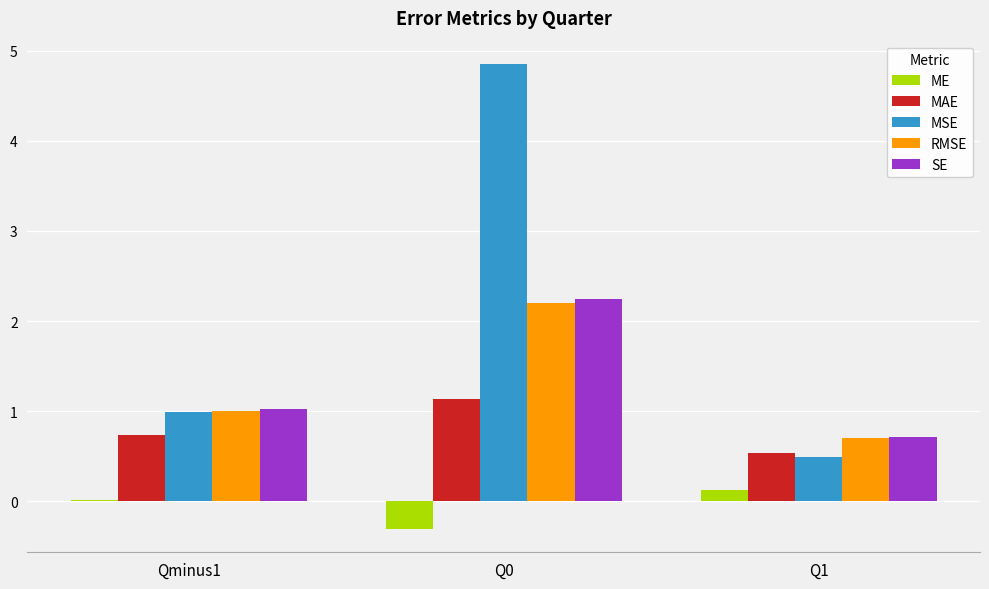

What is the difference between the RMSE values at Q1 and Q0?

1.5